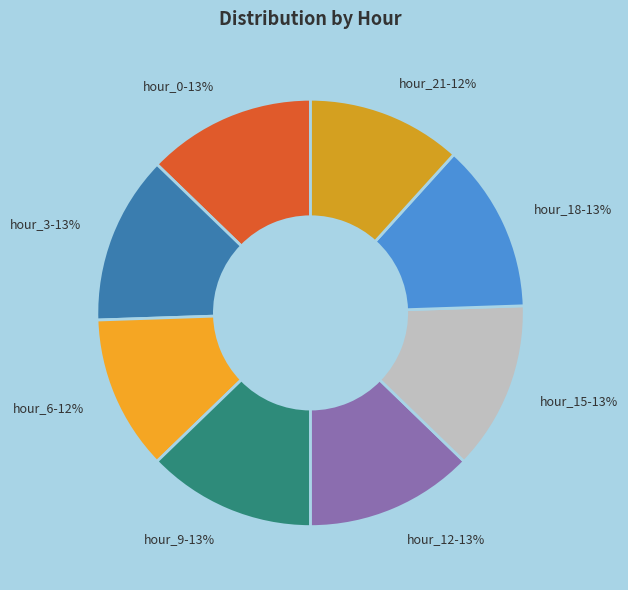

Is there a majority slice in this chart?

No